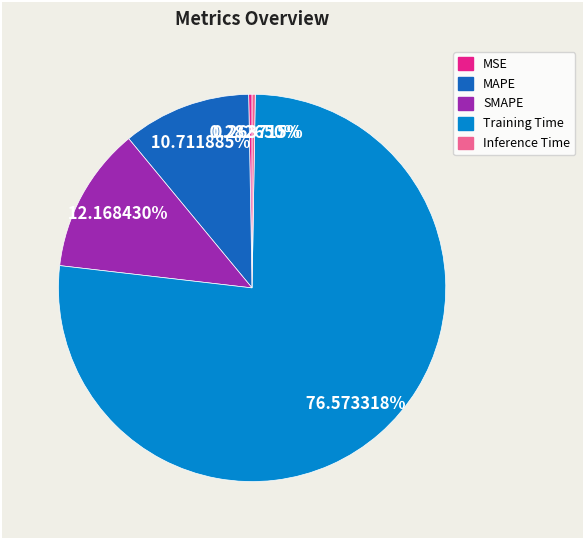

Which slice is the largest?

Training Time